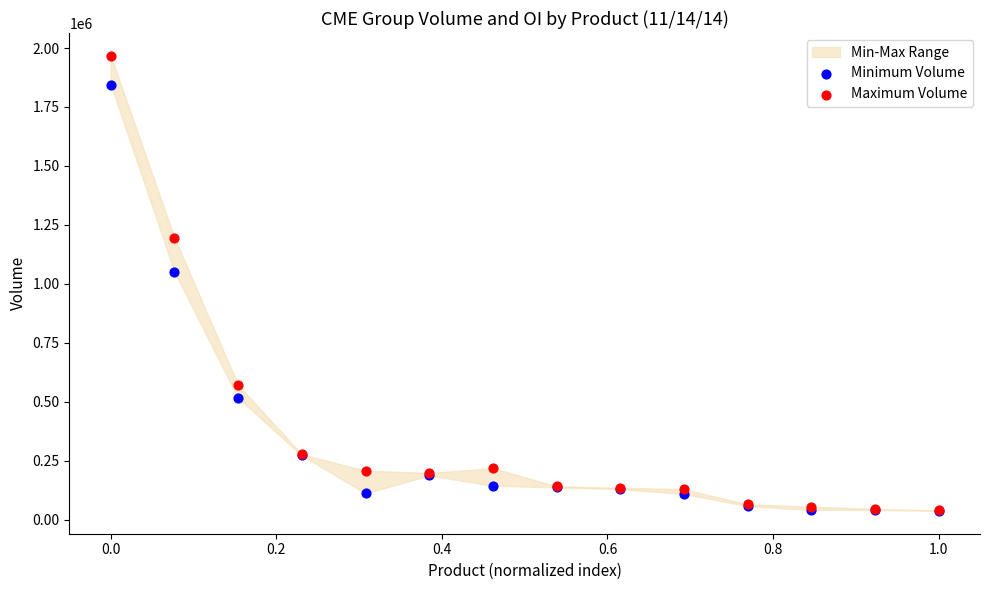

In the Maximum Volume series, what Y value is closest to 1003223?

1195986.0